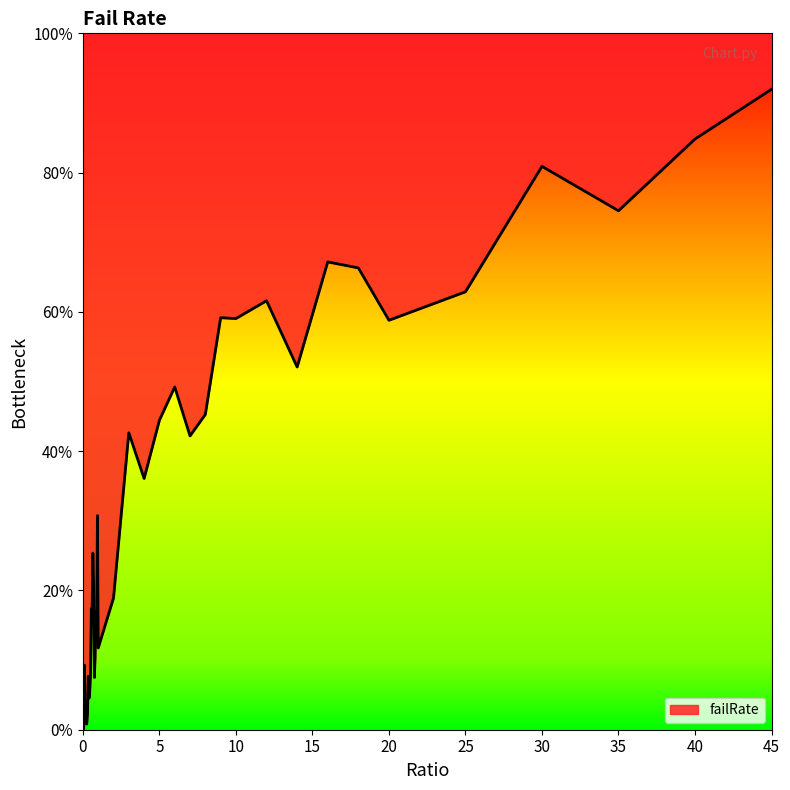

What is the average value?

0.3